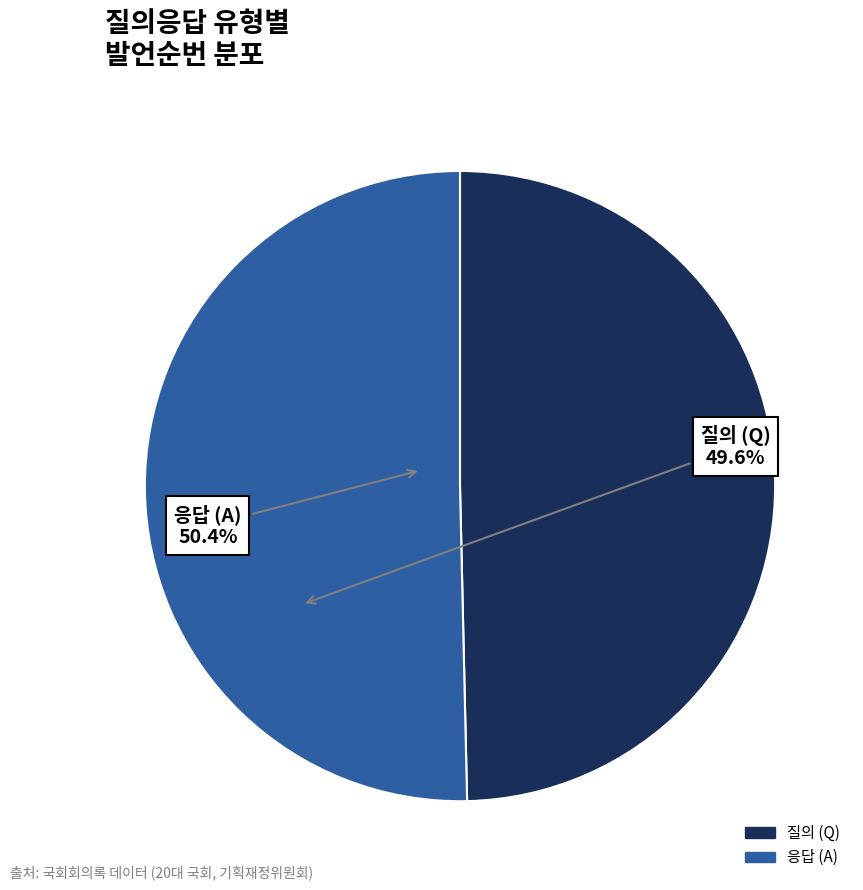

Is there any slice that represents more than half of the pie?

Yes